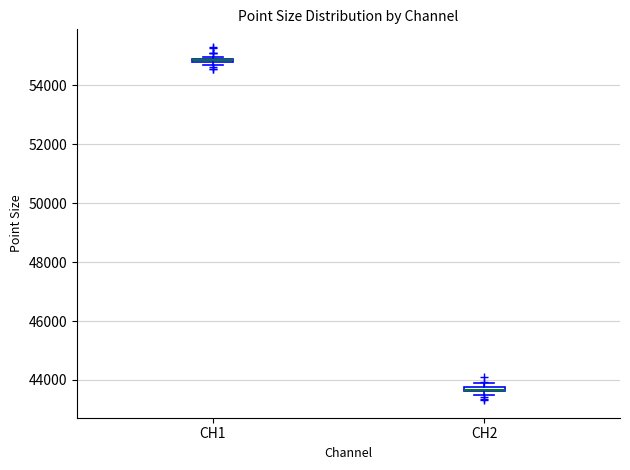

Where is the lower edge of the box for CH1 on the y-axis? The values are not printed on the chart, so give them approximately, as read against the axis.

54800